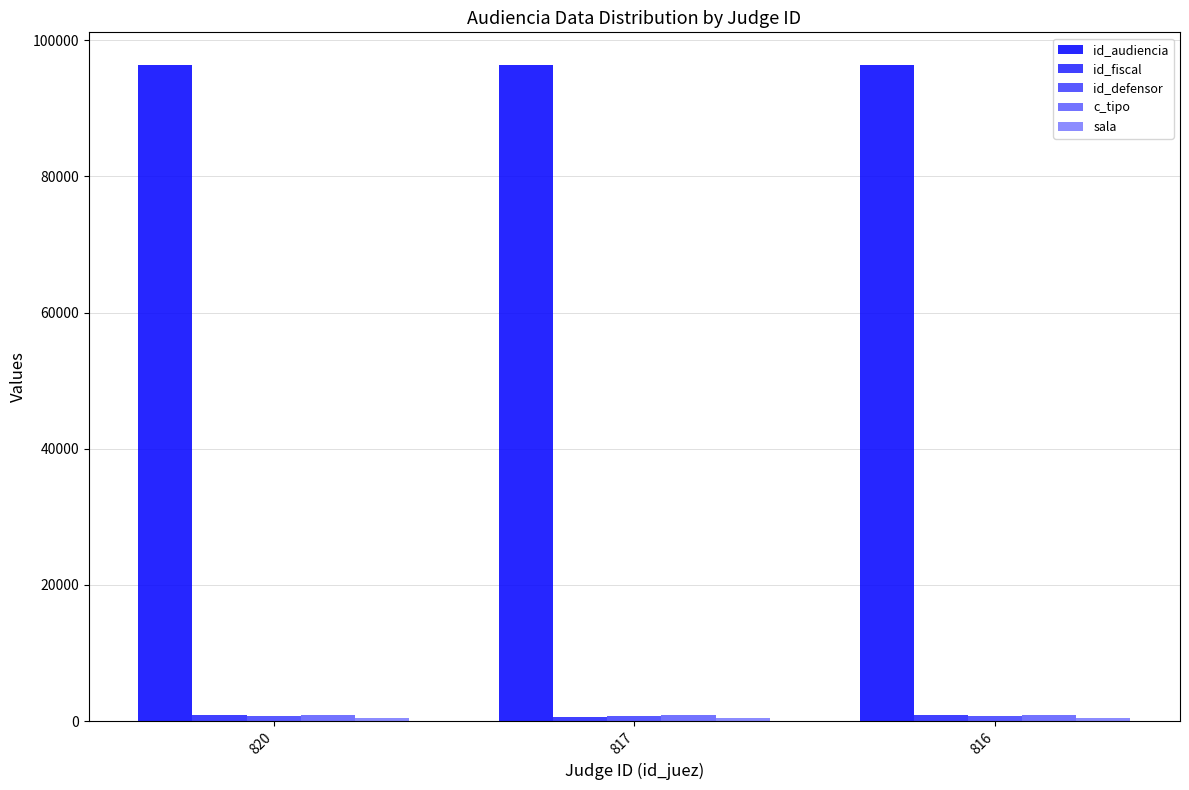

Rank the series by their maximum value, from highest to lowest.

id_audiencia, c_tipo, id_fiscal, id_defensor, sala